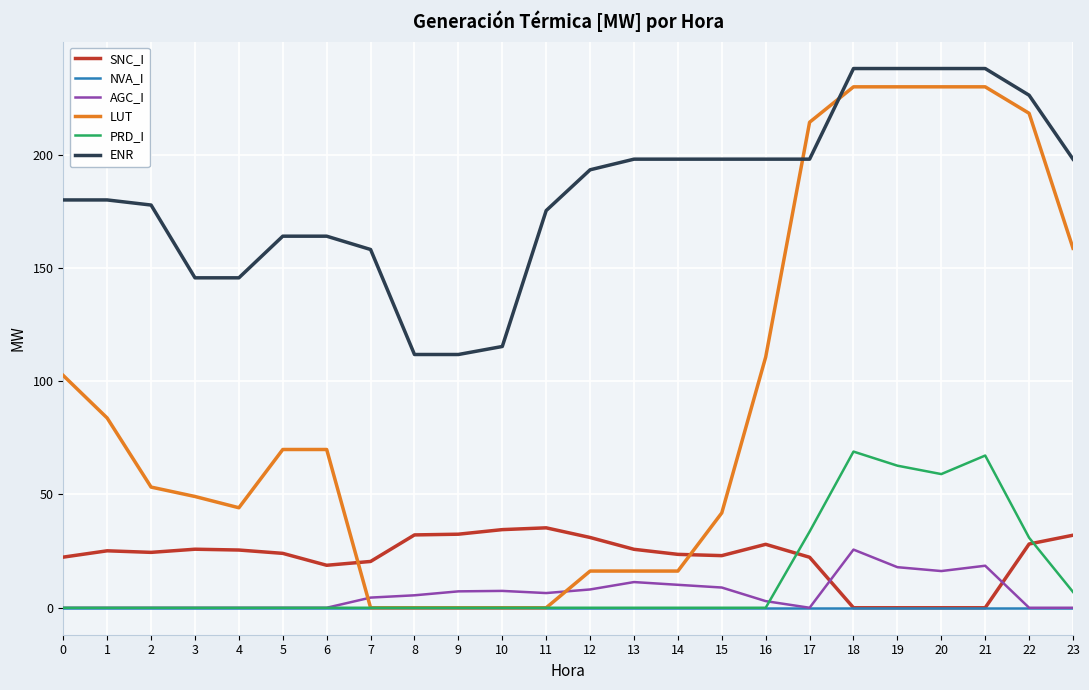

What is the total value across all series at 17?

468.2